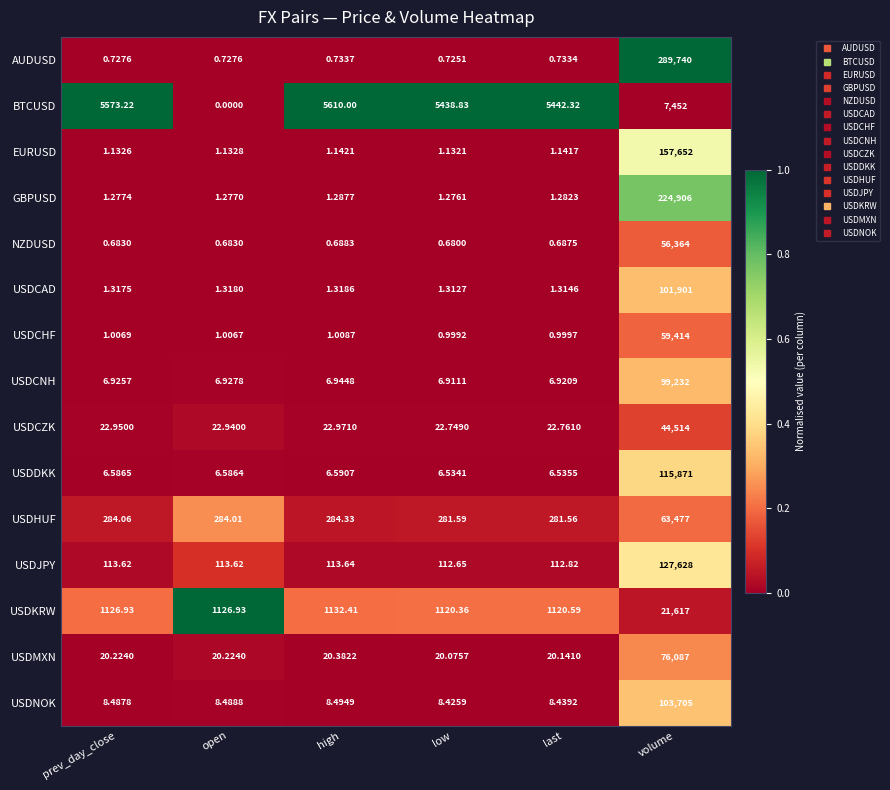

At which label does USDNOK reach its peak?

volume